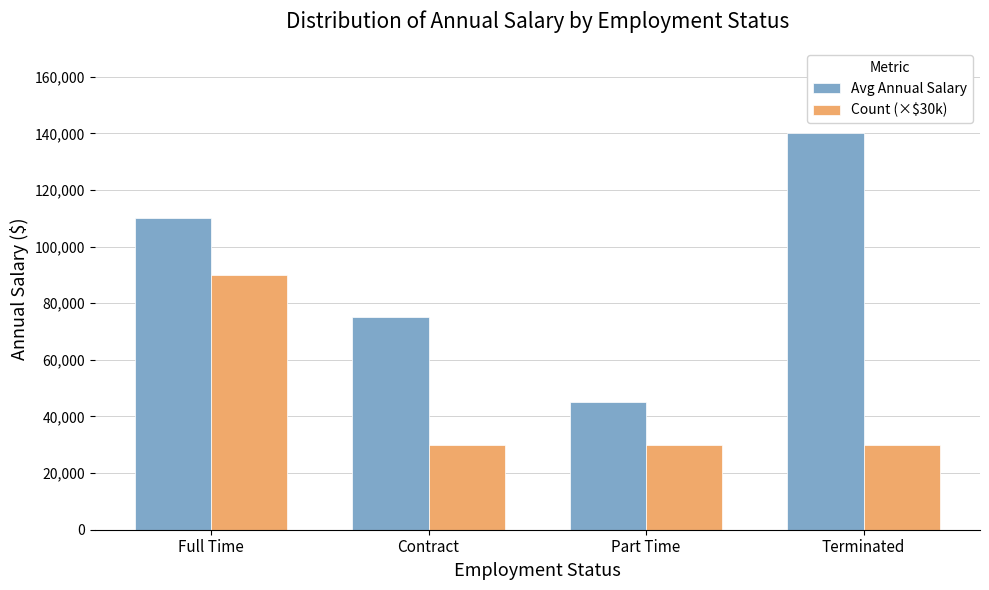

At Terminated, list the series in order from largest to smallest.

Avg Annual Salary, Count (×$30k)